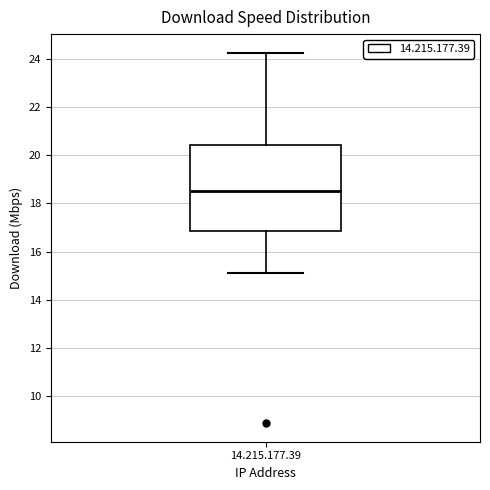

Read this box plot against the y-axis: the position of the median line, the range covered by the box, and the ends of both whiskers. The values are not printed on the chart, so give them approximately, as read against the axis.

median 18.6, box 16.8 to 20.4, whiskers 15.2 to 24.2